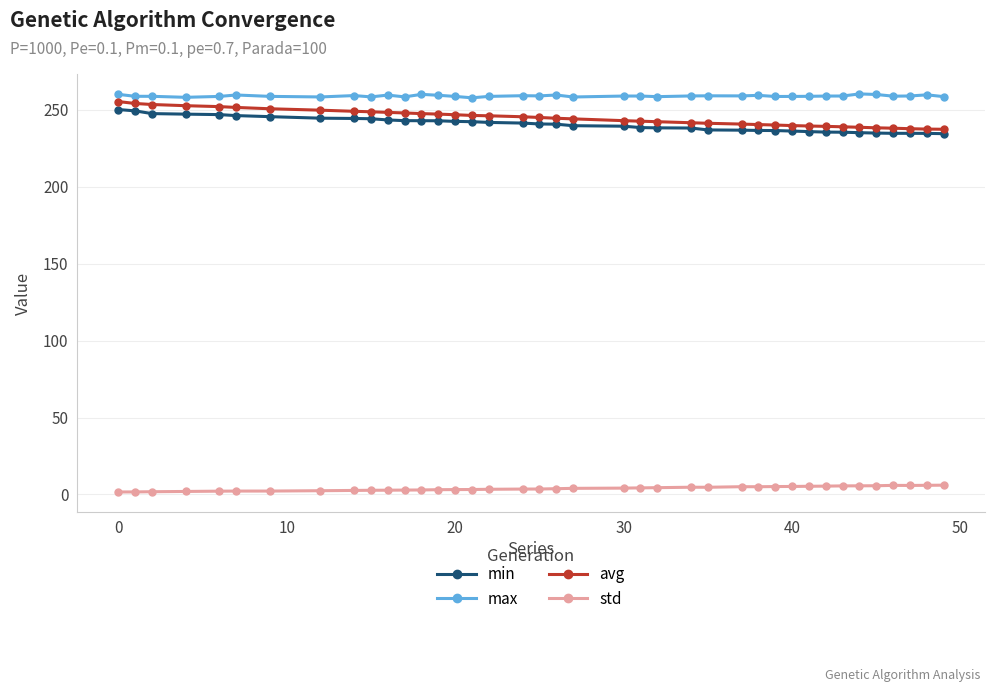

What is the minimum value for avg?

237.4